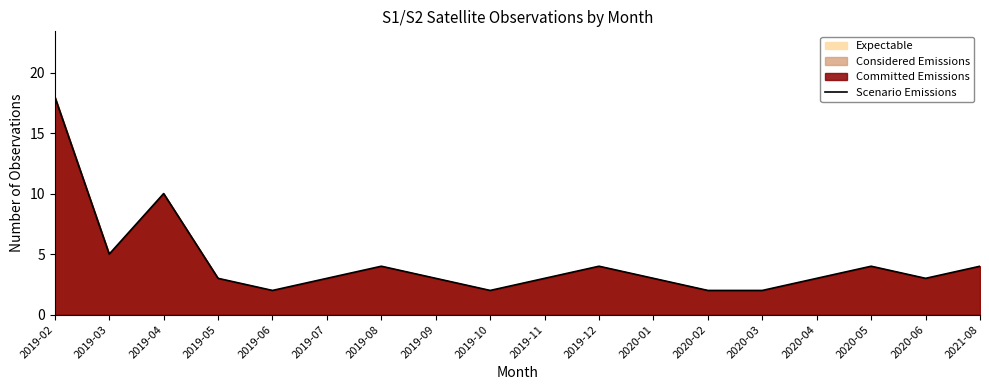

How many lines are shown in the chart?

1